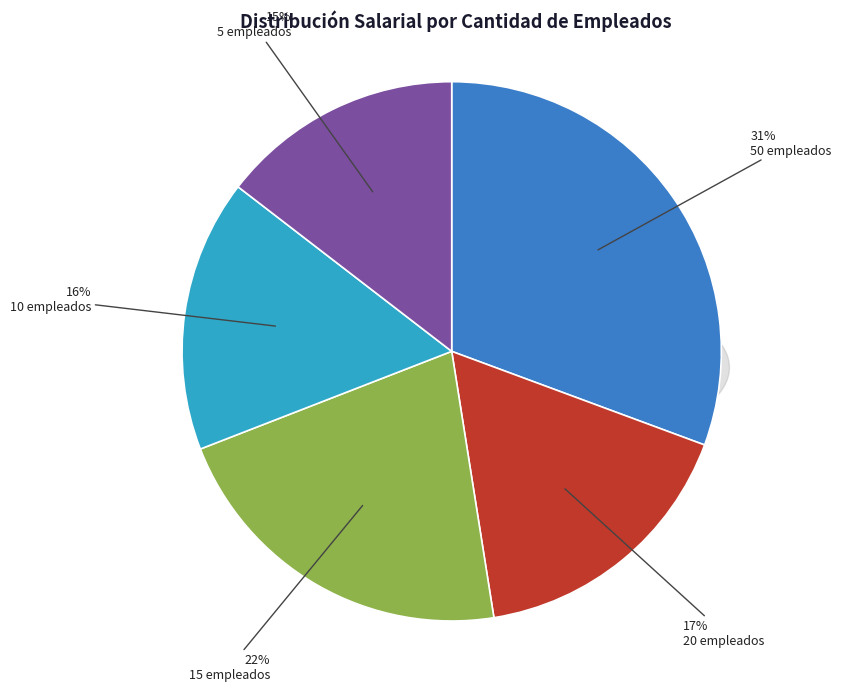

The 15 empleados slice represents 9% of the pie. True or false?

False